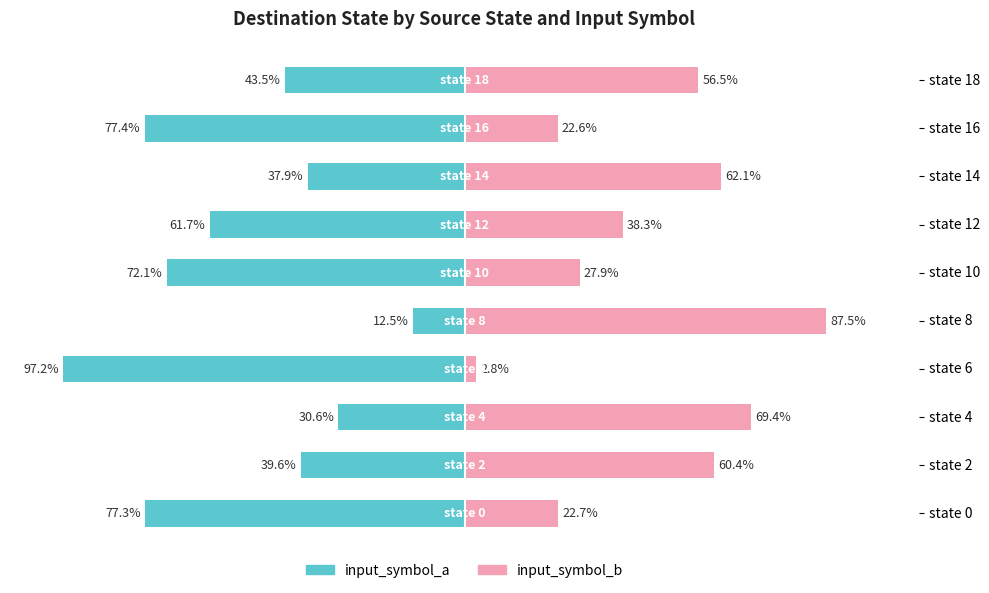

What are all the series names shown in the legend?

input_symbol_a, input_symbol_b